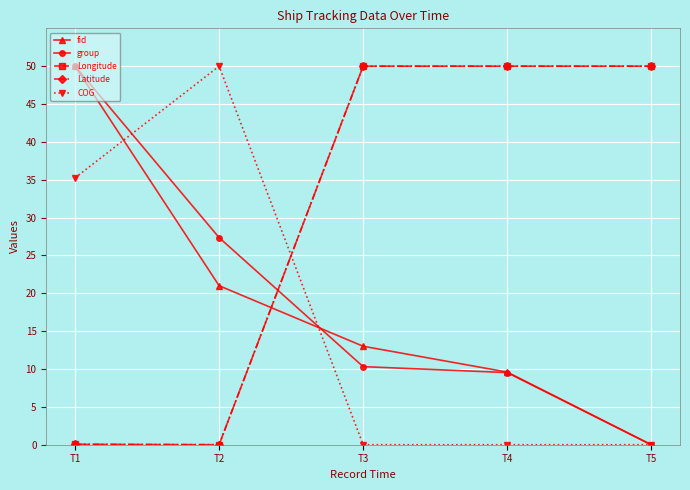

Between which two adjacent categories do Latitude and fid first intersect?

T2 and T3